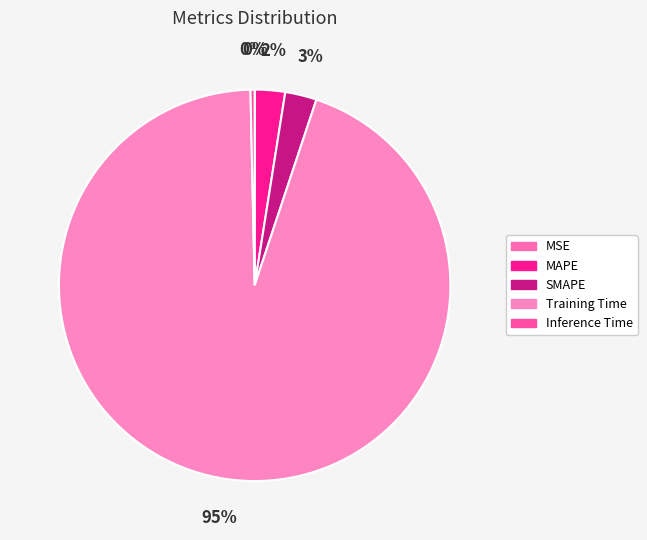

How many segments does this pie chart have?

5